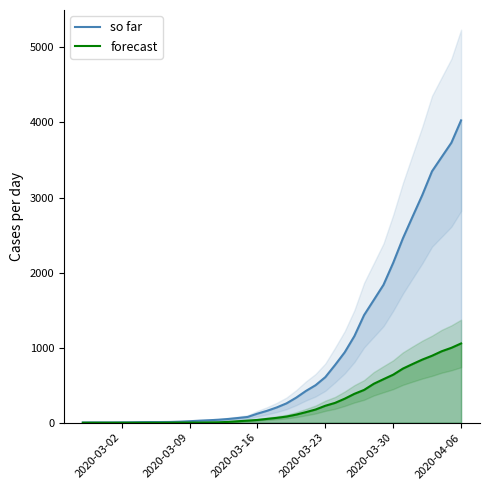

What is the highest value of the so far series?

4028